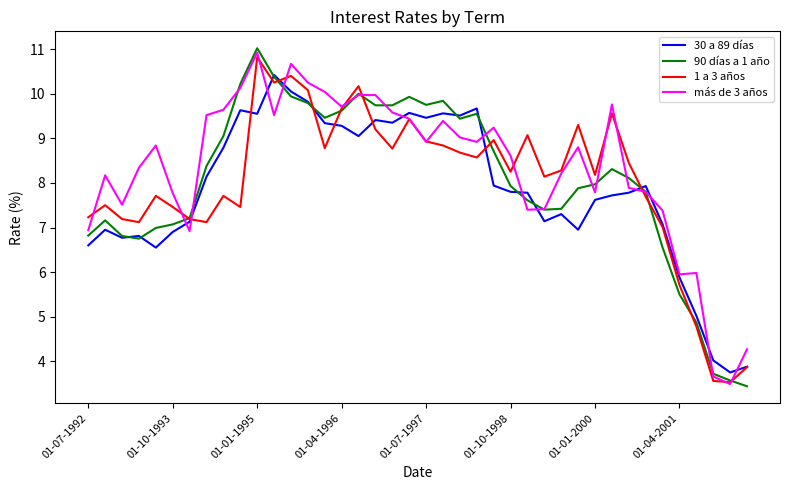

In más de 3 años, how many points are lower than both neighbors (excluding endpoints)?

10